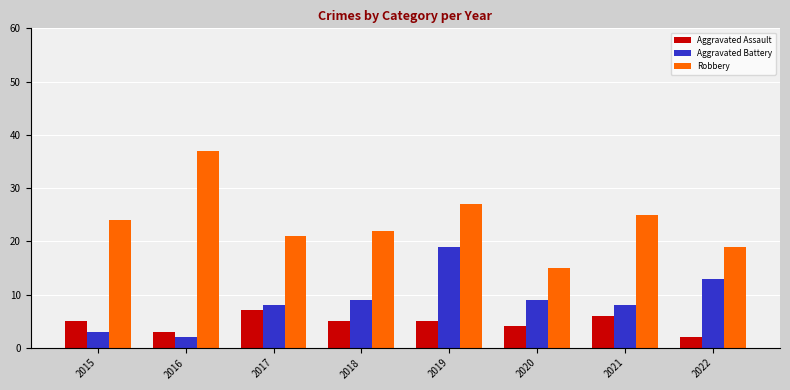

At which category is the sum across all series the highest?

2019